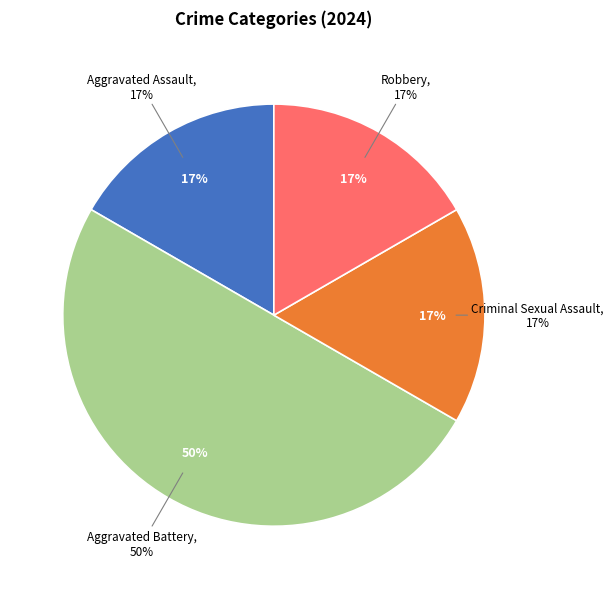

Do Criminal Sexual Assault and Aggravated Battery together represent more than half of the pie?

Yes